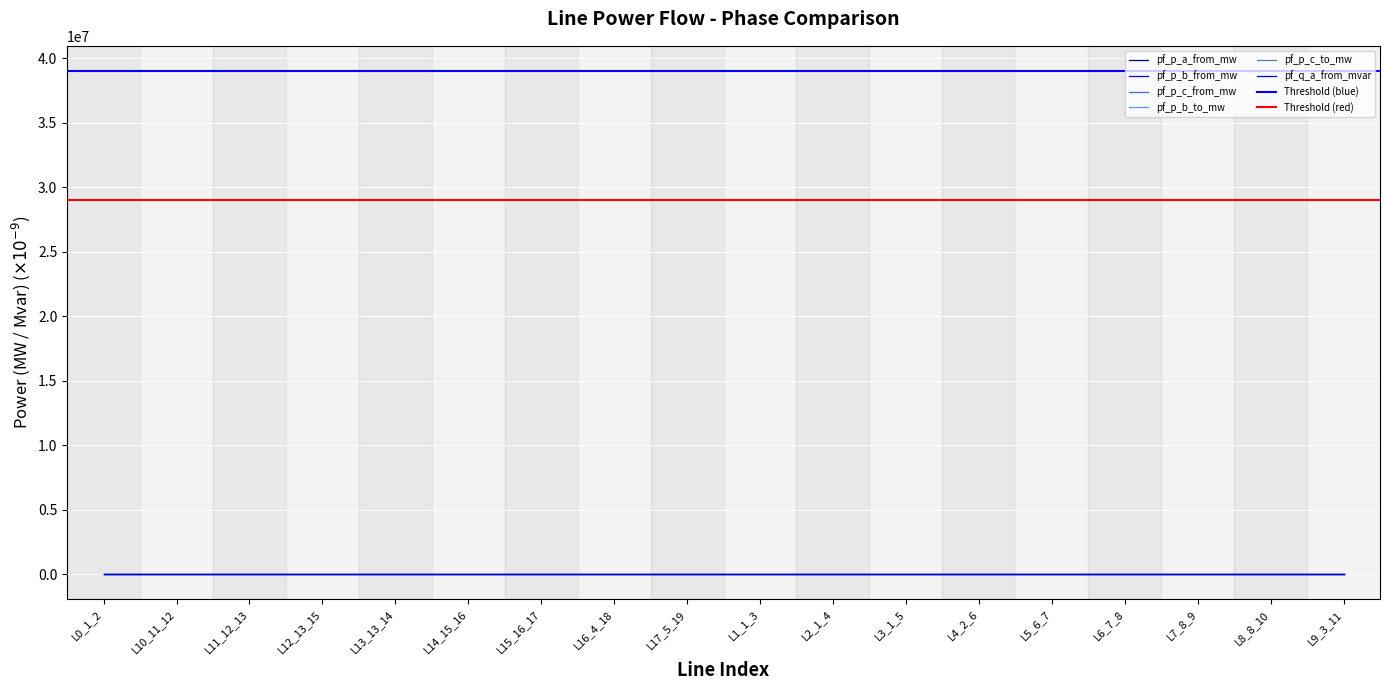

Is the value of pf_p_c_from_mw at L11_12_13 greater than the value of pf_p_b_to_mw at L15_16_17?

No